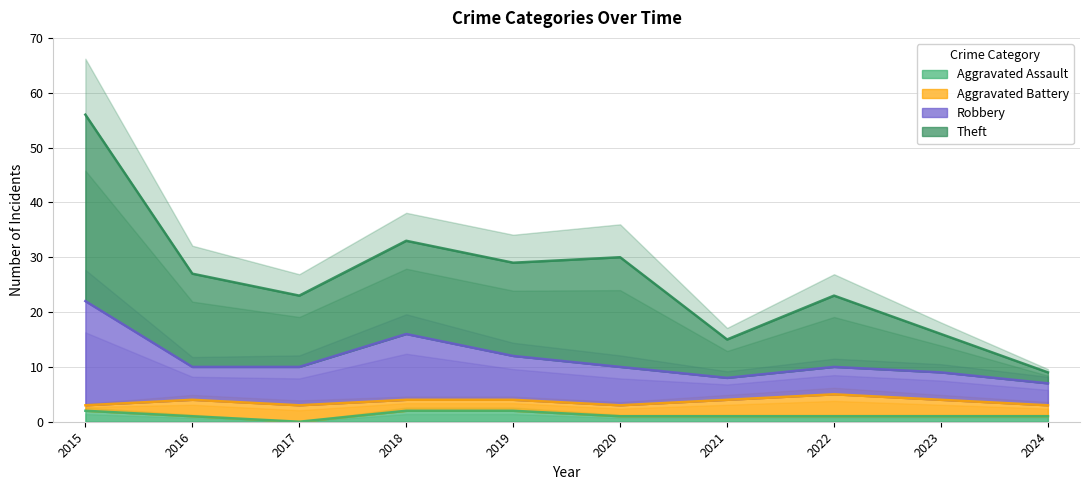

True or false: Theft and Robbery intersect in this chart.

False